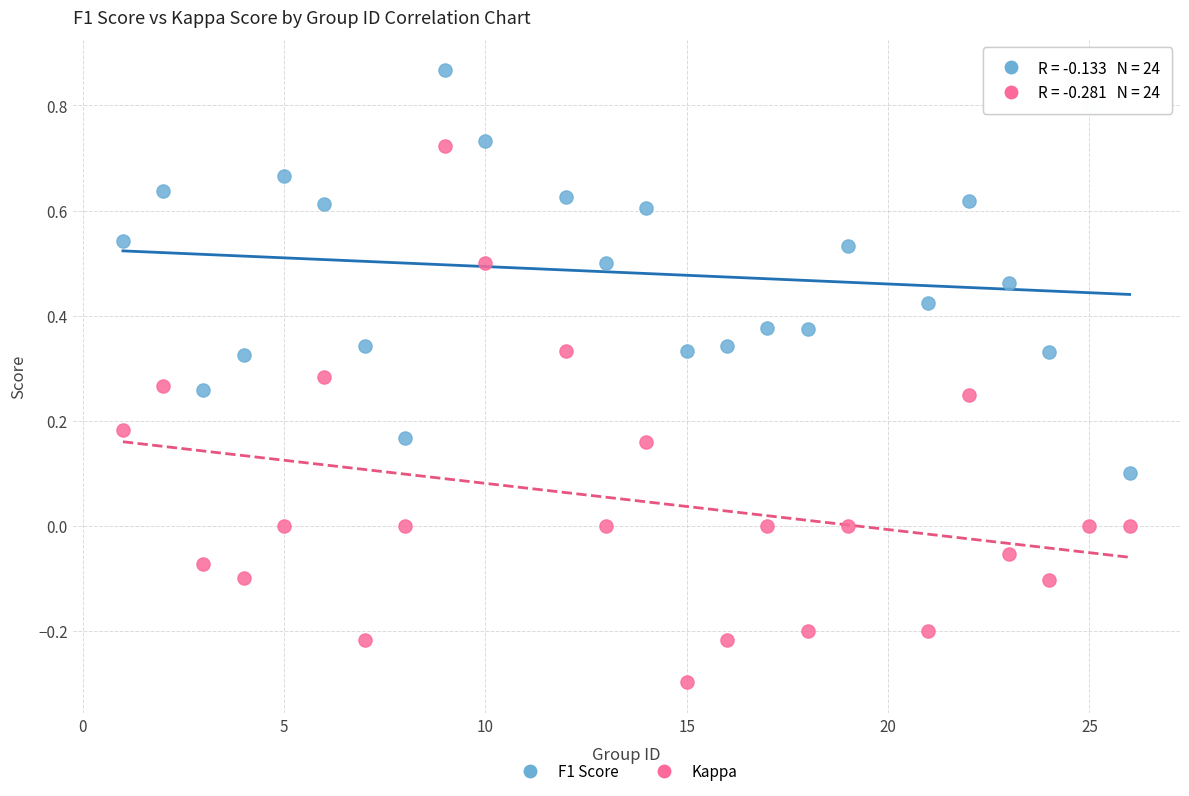

Which series reaches the minimum Y coordinate?

Kappa